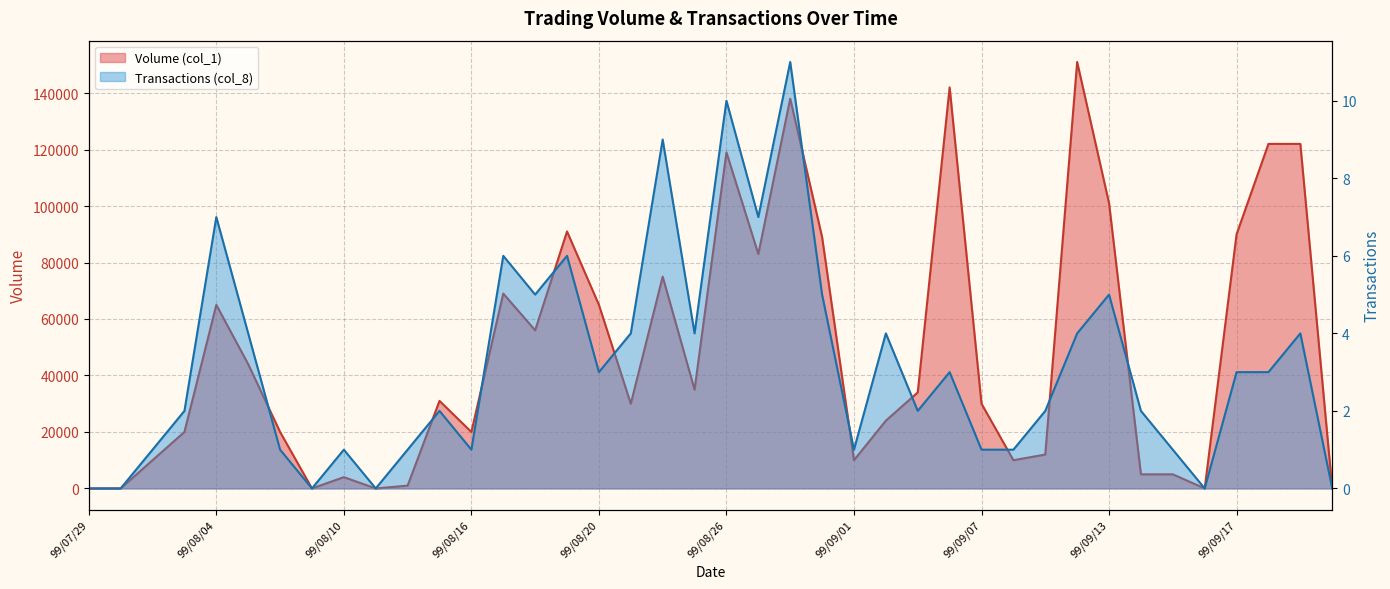

What is the difference between the Volume (col_1) values at 99/09/09 and 99/09/07?

18000